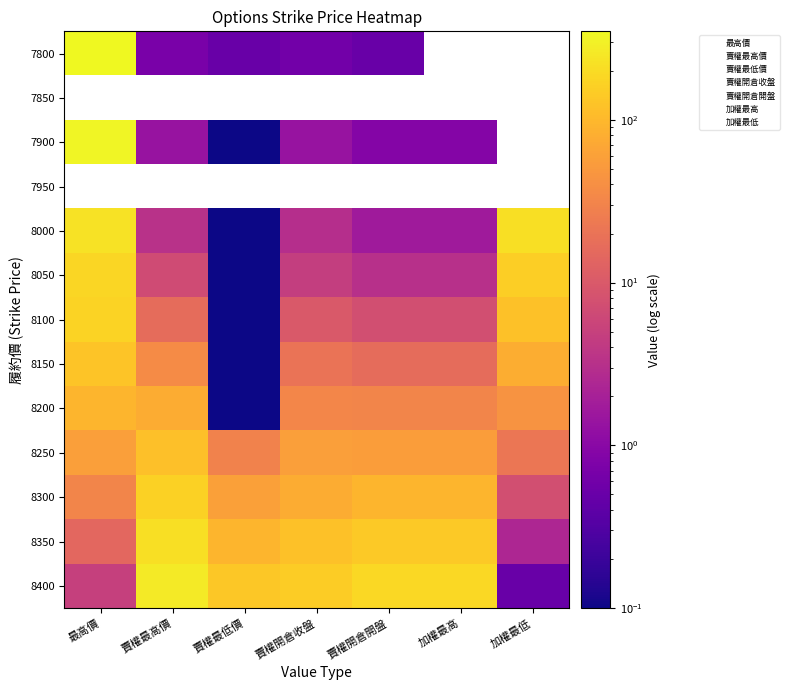

What is the total value across all series at 最高價?

906.5